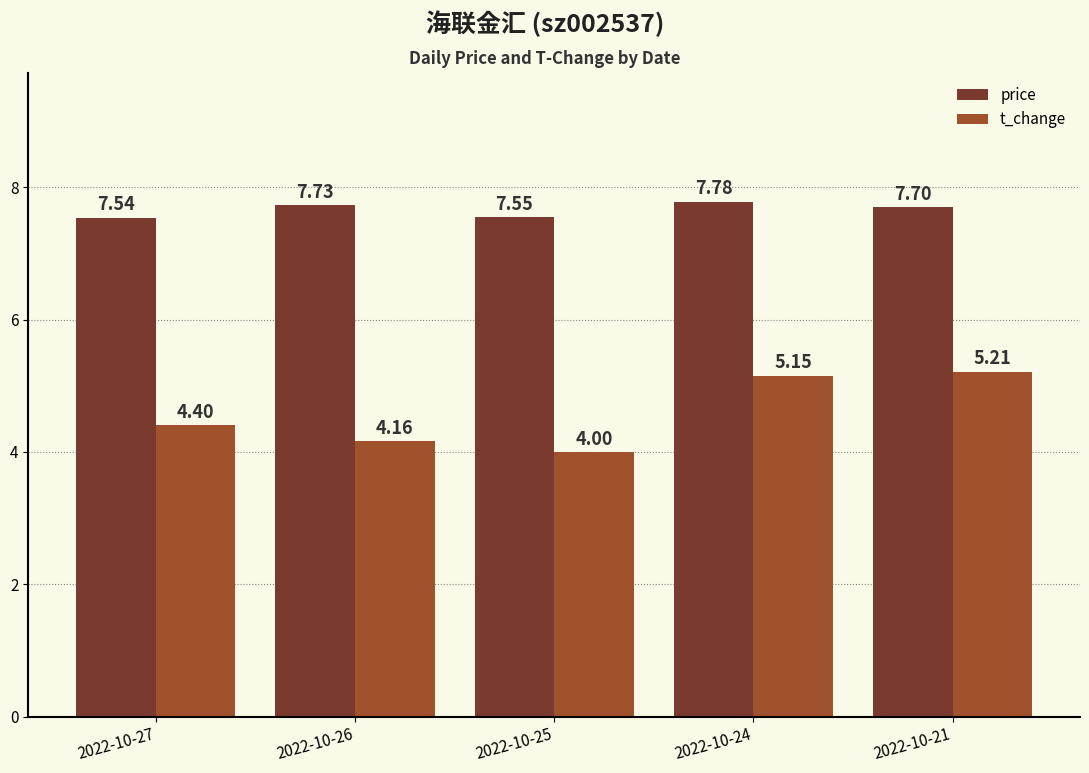

Is the value of price at 2022-10-25 greater than the value of t_change at 2022-10-26?

Yes